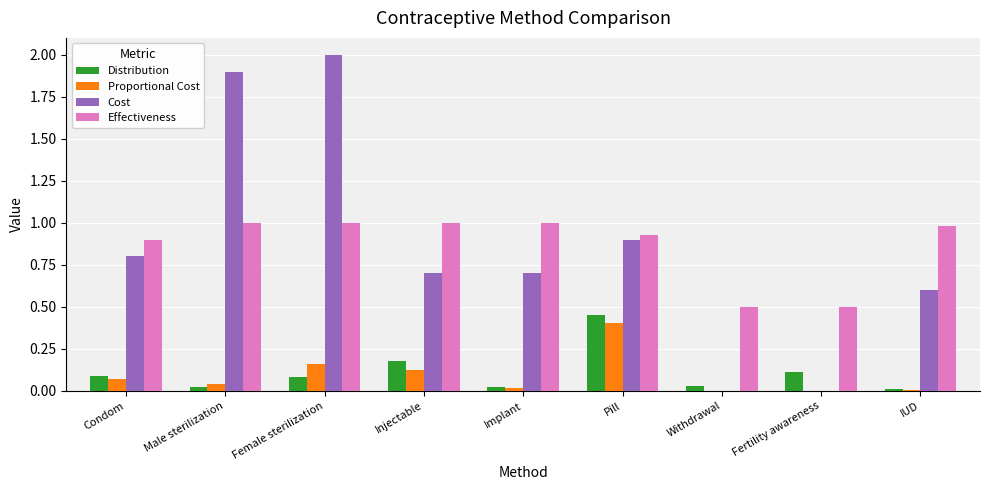

At which category is the sum across all series the highest?

Female sterilization